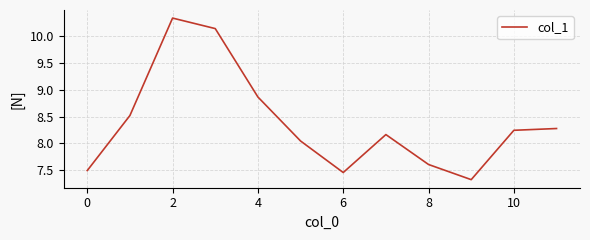

What is the smallest value displayed?

7.3